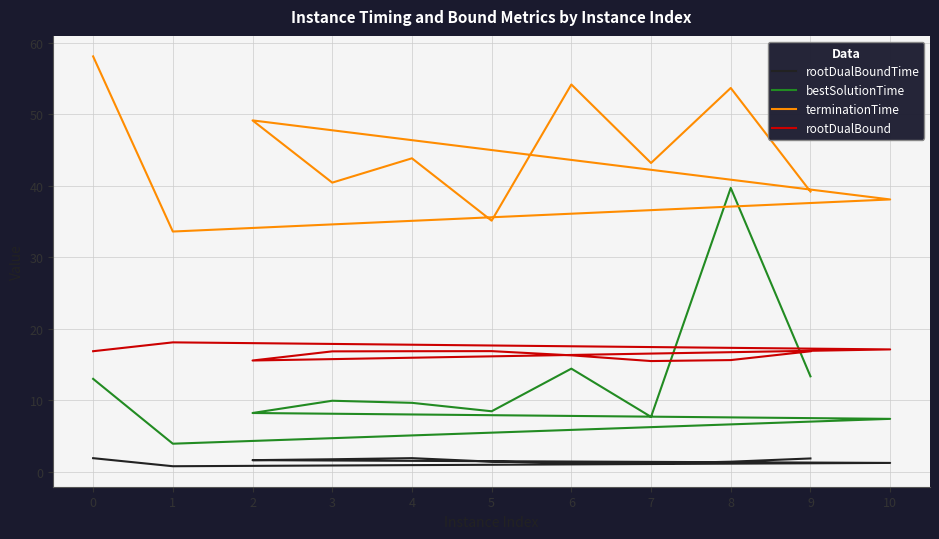

What is the difference between the maximum and minimum values in the bestSolutionTime series?

35.8